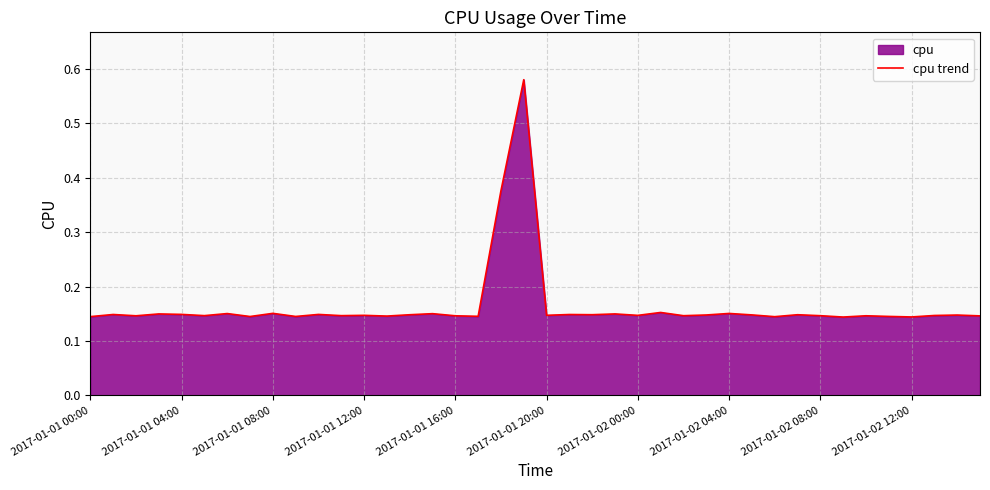

What is the minimum value shown in the chart?

0.1